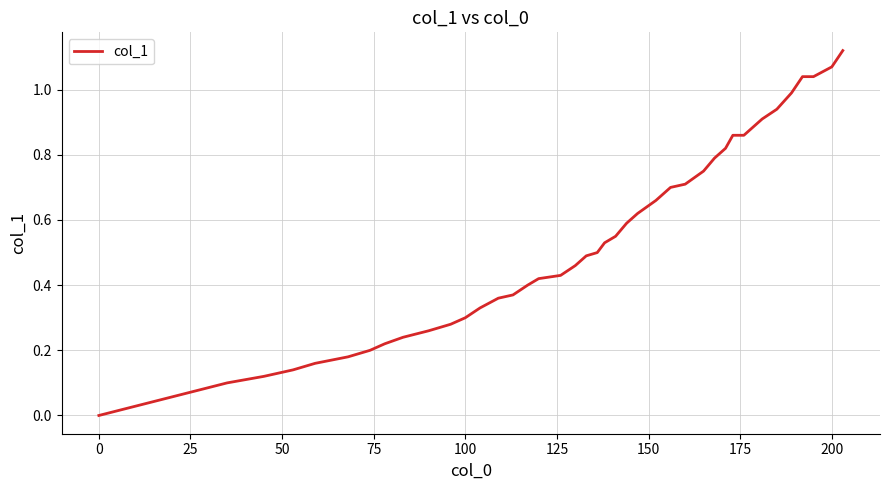

How many lines are shown in the chart?

1